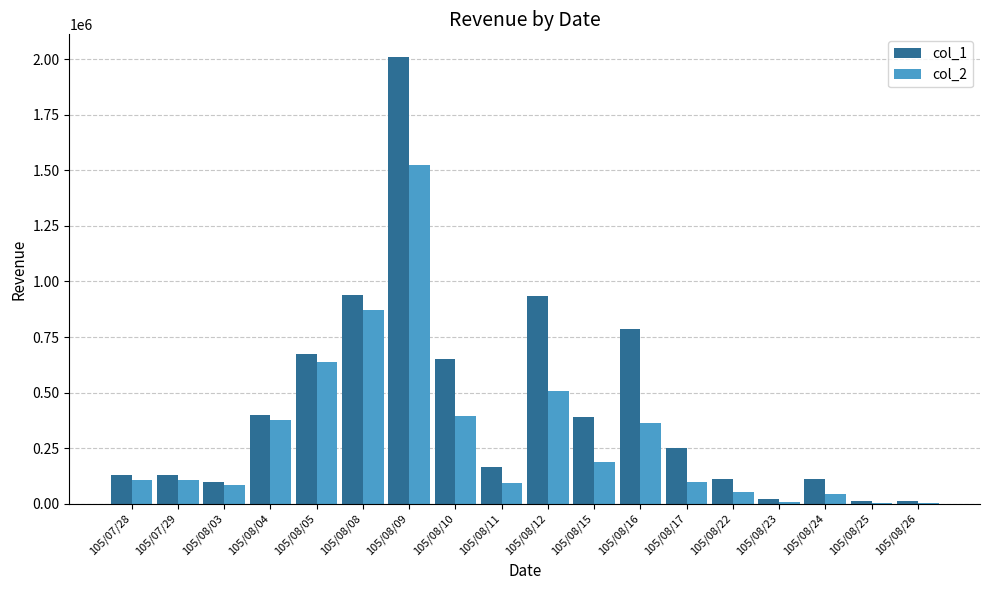

At which label does col_1 first exceed 250000?

105/08/04